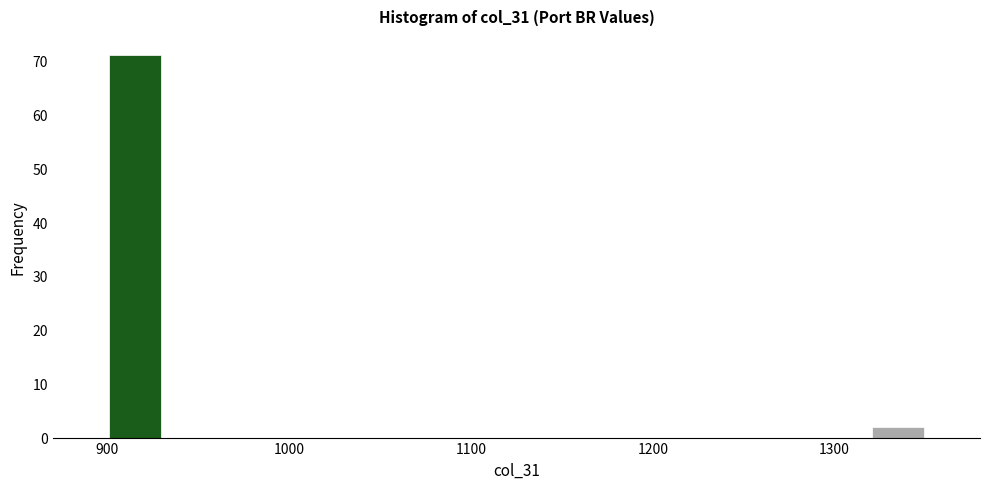

Around what value on the x-axis is the tallest bar? Give the approximate position of its centre, as read against the axis.

920